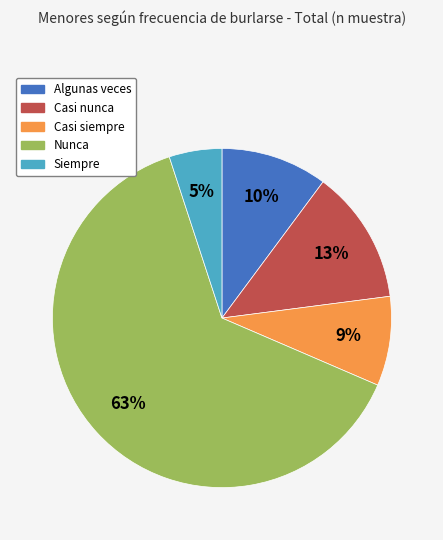

How many slices are in this pie chart?

5